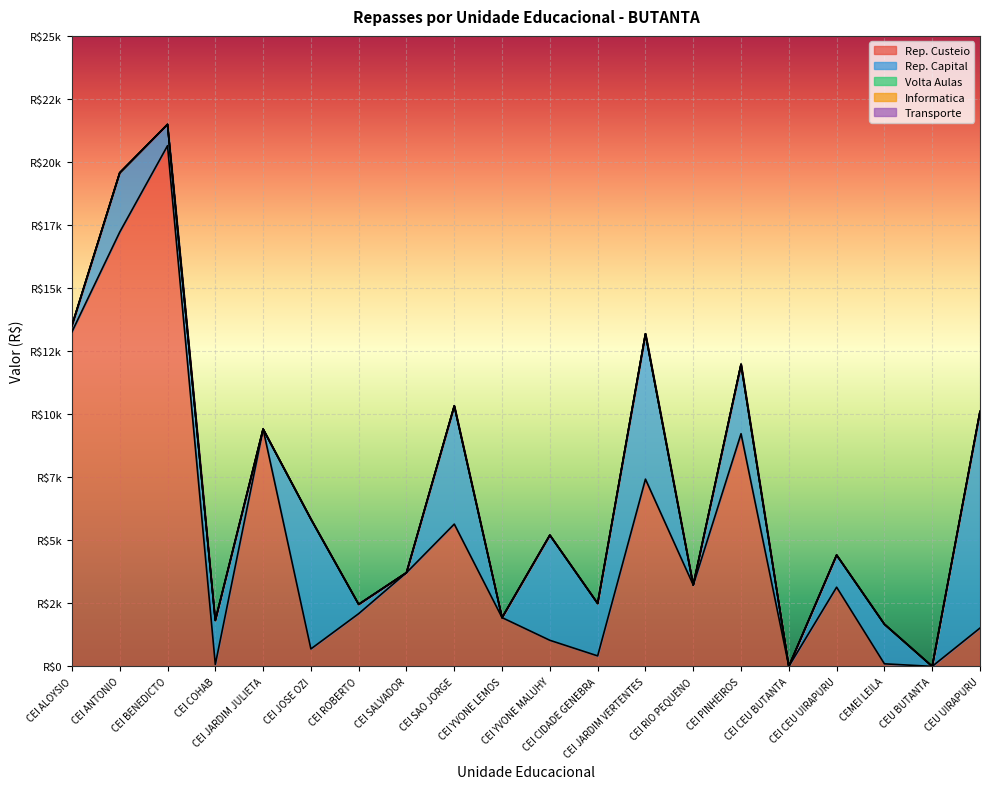

The value of Rep. Custeio at CEI BENEDICTO is 26978.2. True or false?

False